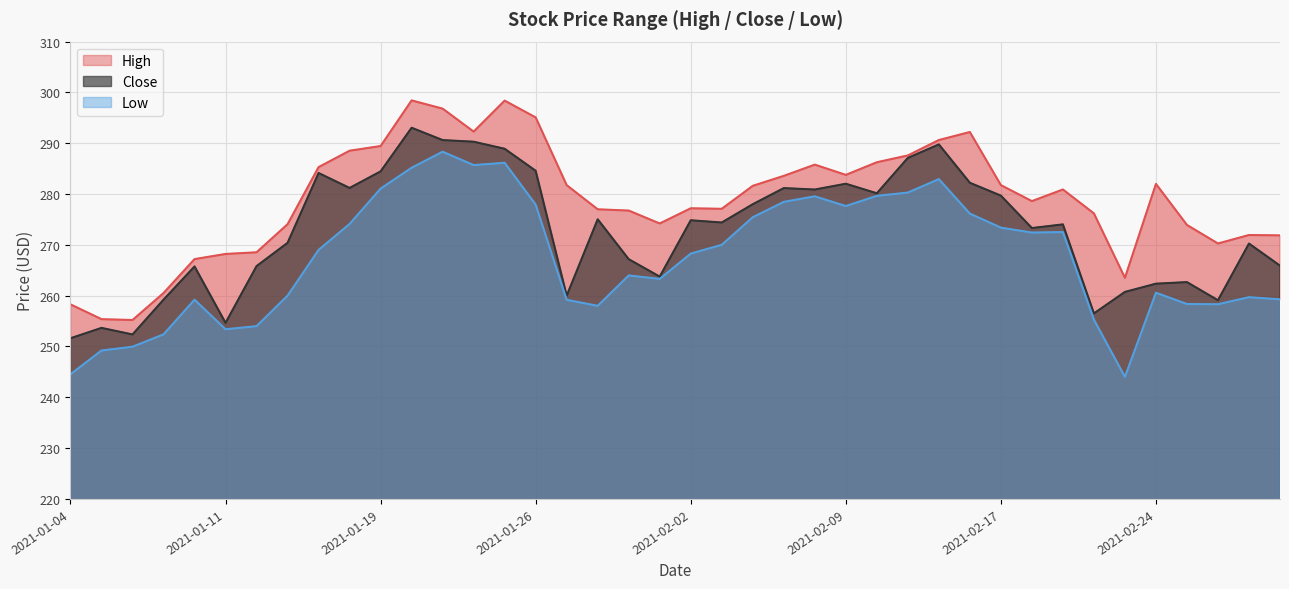

What is the value of the Close point at the 36th from the left?

262.4